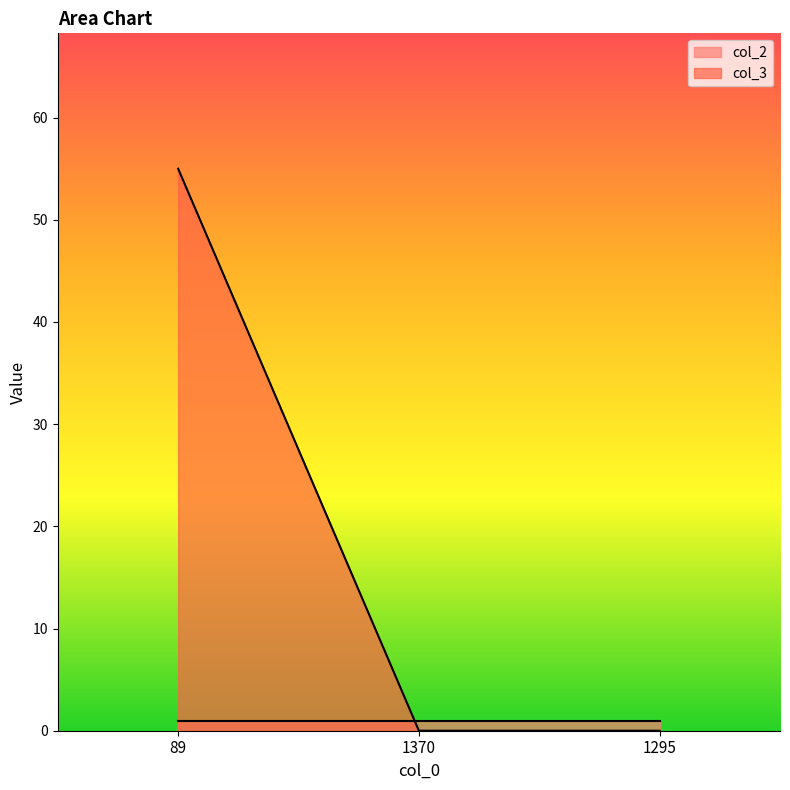

What is the maximum value shown in the chart?

55